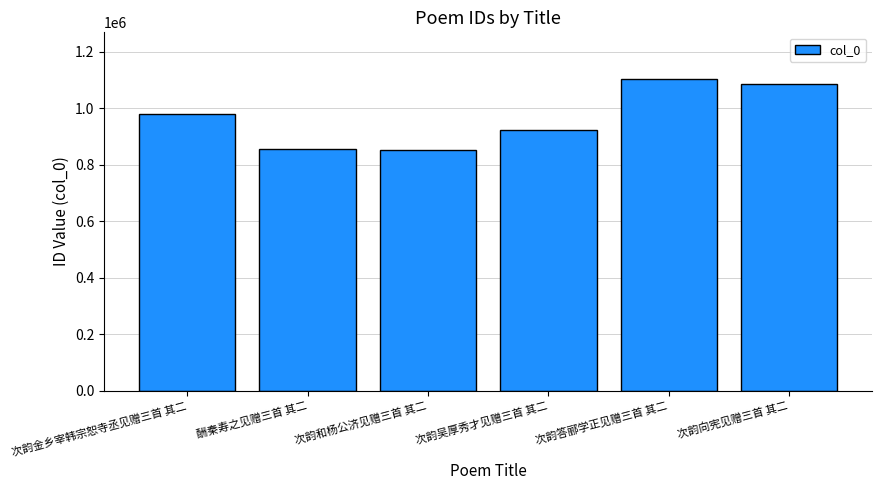

Does the chart contain stacked bars?

No